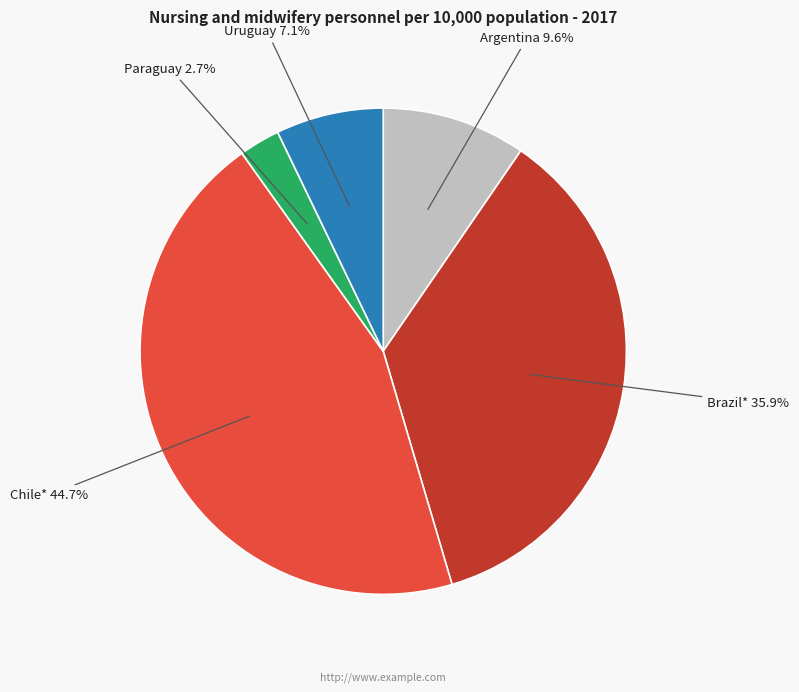

To the nearest percent, what is the difference between the largest and smallest slice percentages?

42%